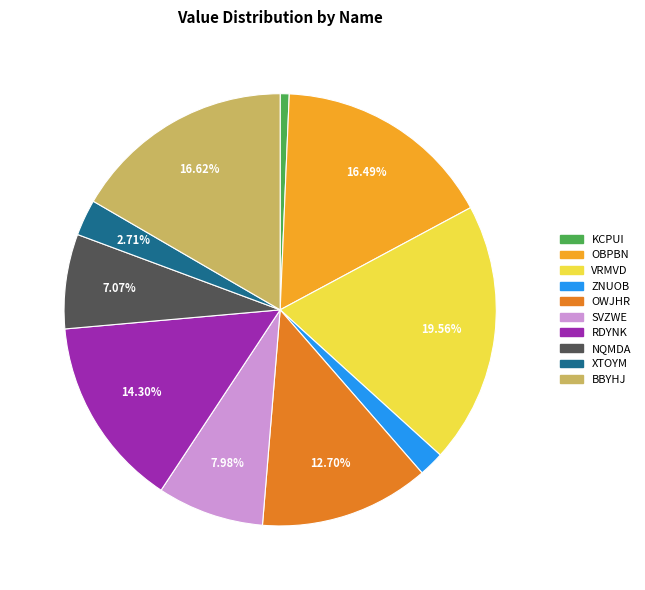

What percentage do SVZWE and OBPBN together represent?

24.5%